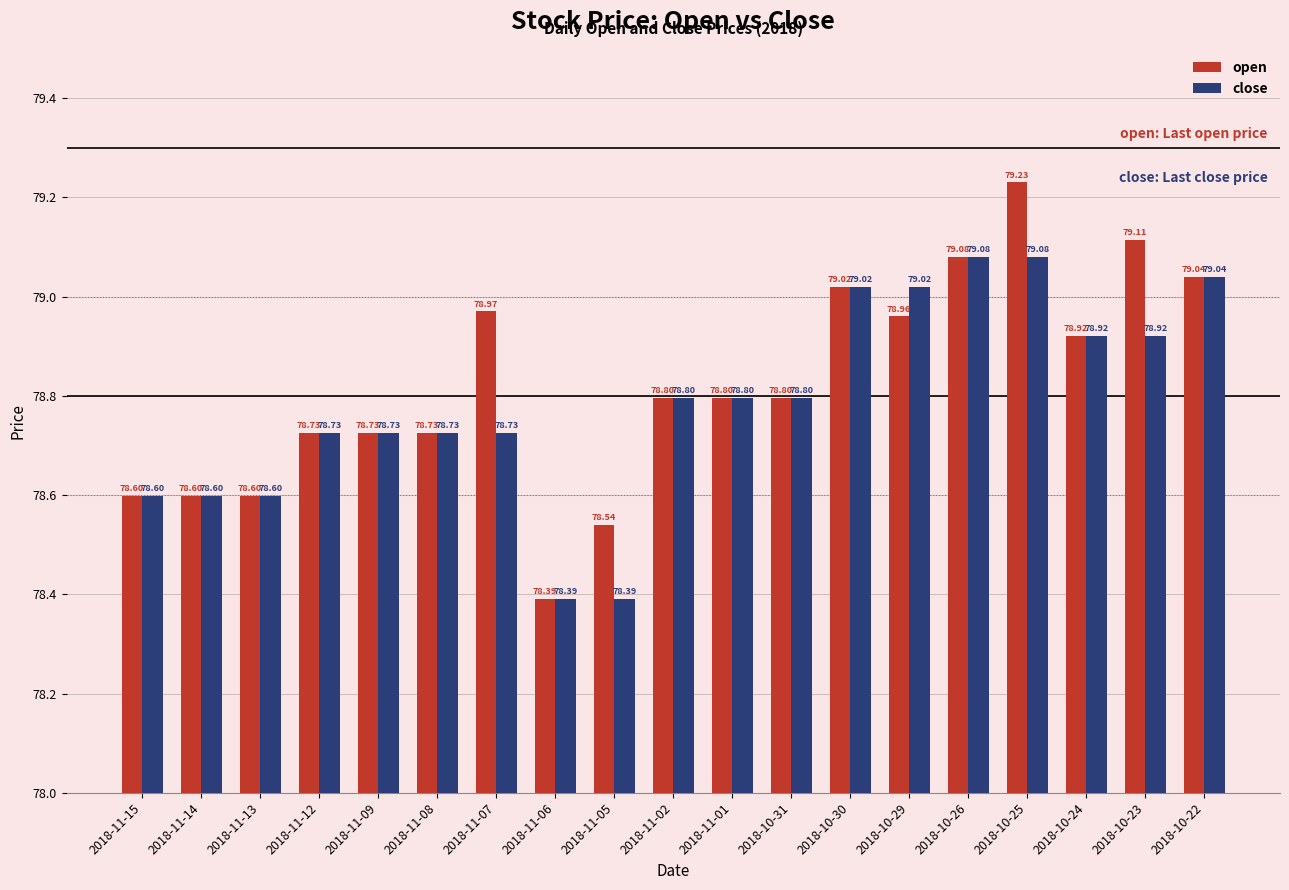

What is the label of the 6th bar from the left?

2018-11-08